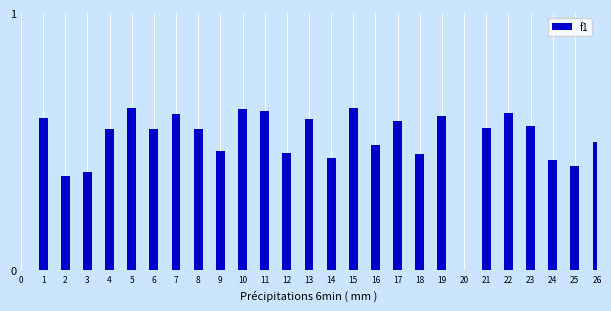

How many values are between 0 and 1?

25